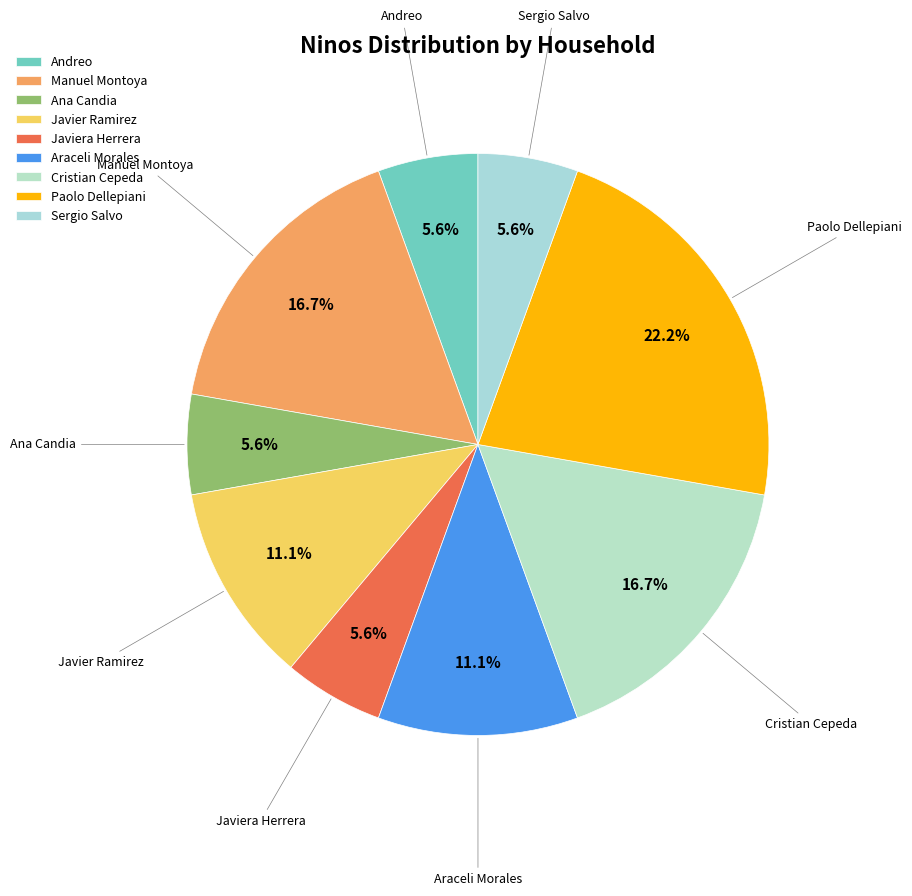

Is there any slice that represents more than half of the pie?

No